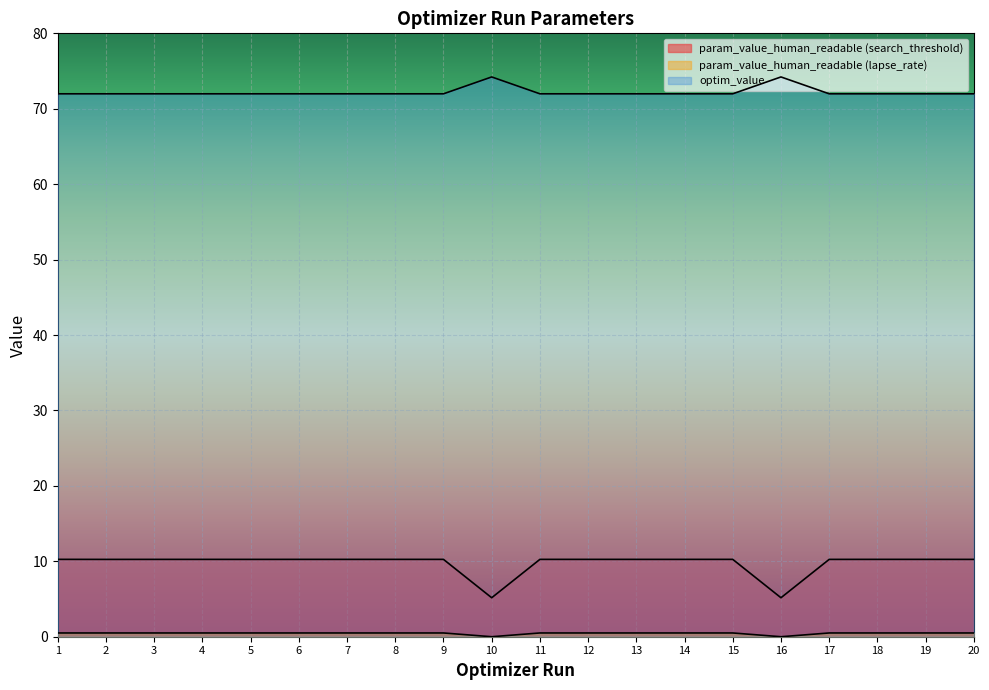

Rank the categories by optim_value value from highest to lowest.

10, 16, 18, 8, 1, 2, 11, 3, 17, 14, 19, 12, 7, 13, 15, 5, 20, 6, 9, 4